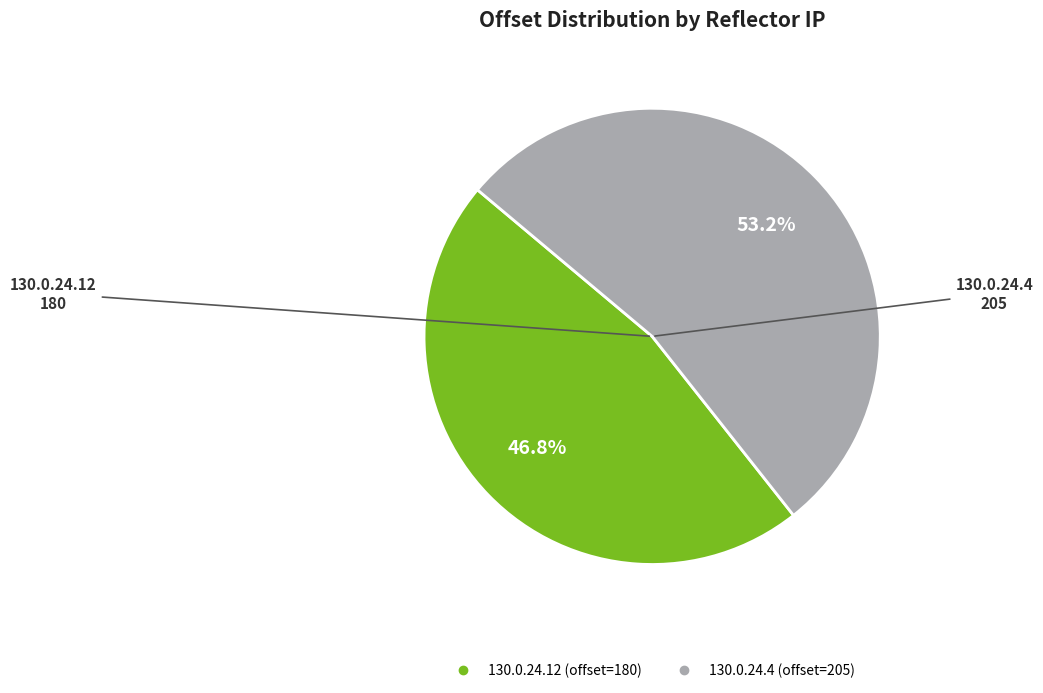

To the nearest percent, what is the difference between the largest and smallest slice percentages?

6%